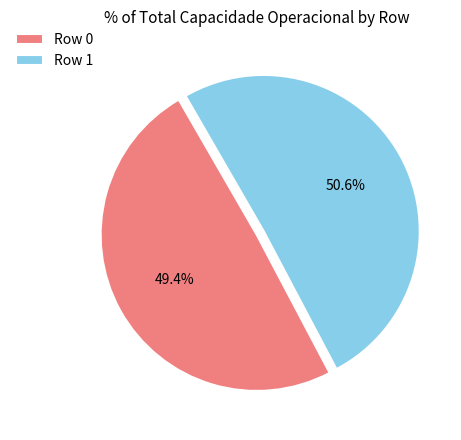

To the nearest percent, what is the average slice percentage?

50%